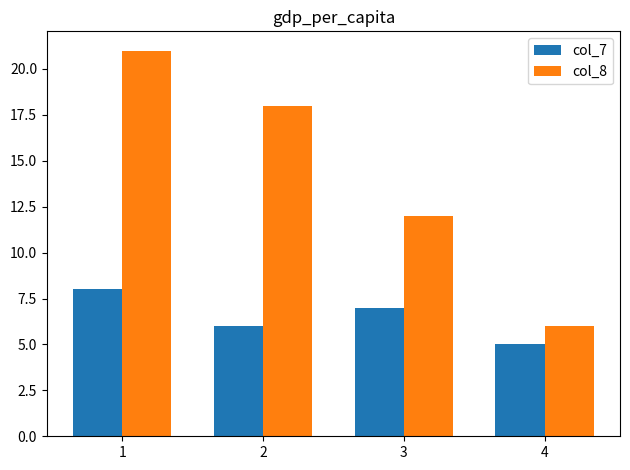

Which label corresponds to the largest value in the chart?

1